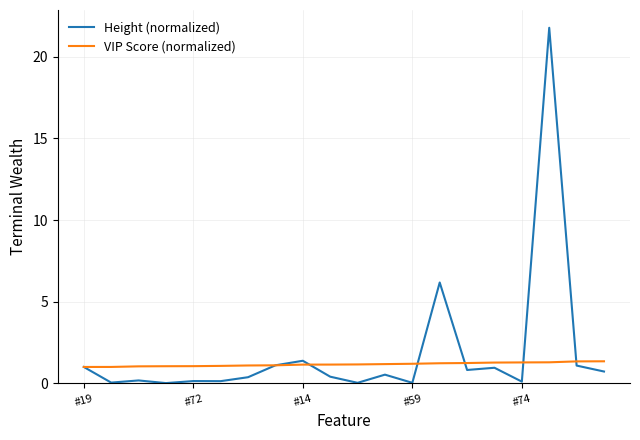

List the series in order of their peak value, lowest first.

VIP Score (normalized), Height (normalized)